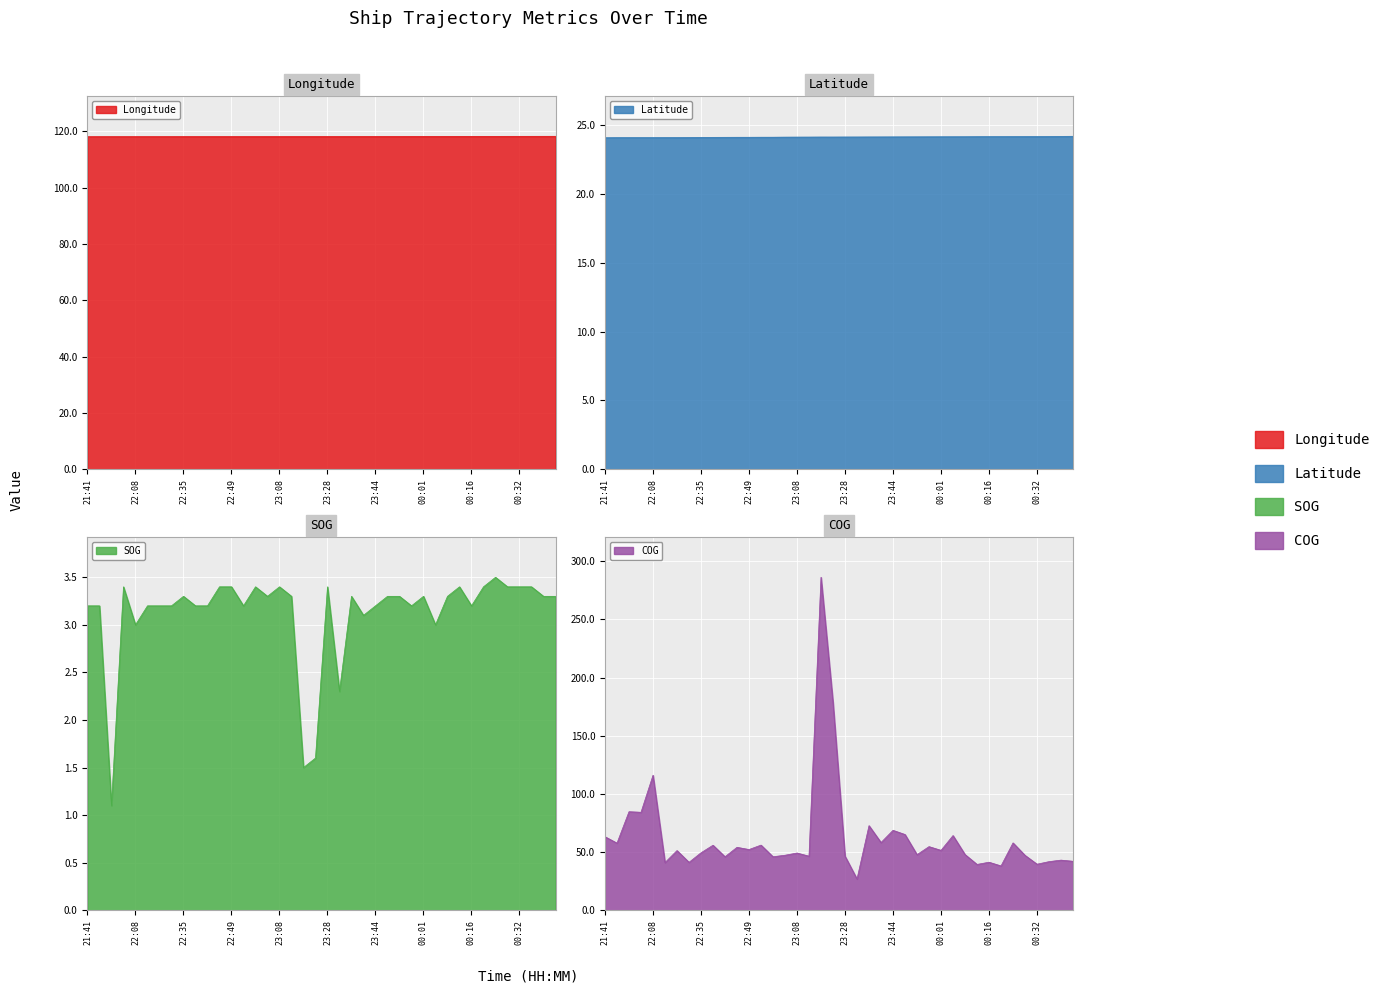

Which series has the widest spread of values?

COG